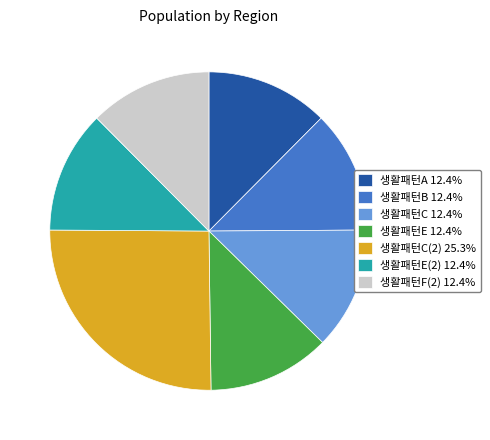

Approximately how many times larger is the value at 생활패턴E(2) 12.4% compared to 생활패턴E 12.4%?

1.0